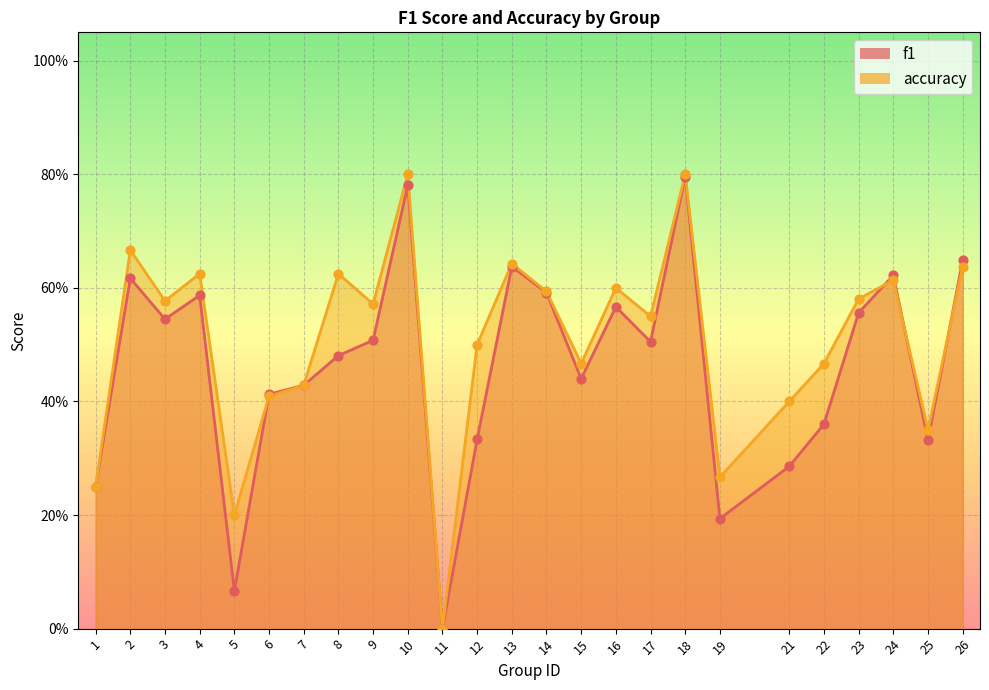

At how many categories does at least one series exceed 0?

24